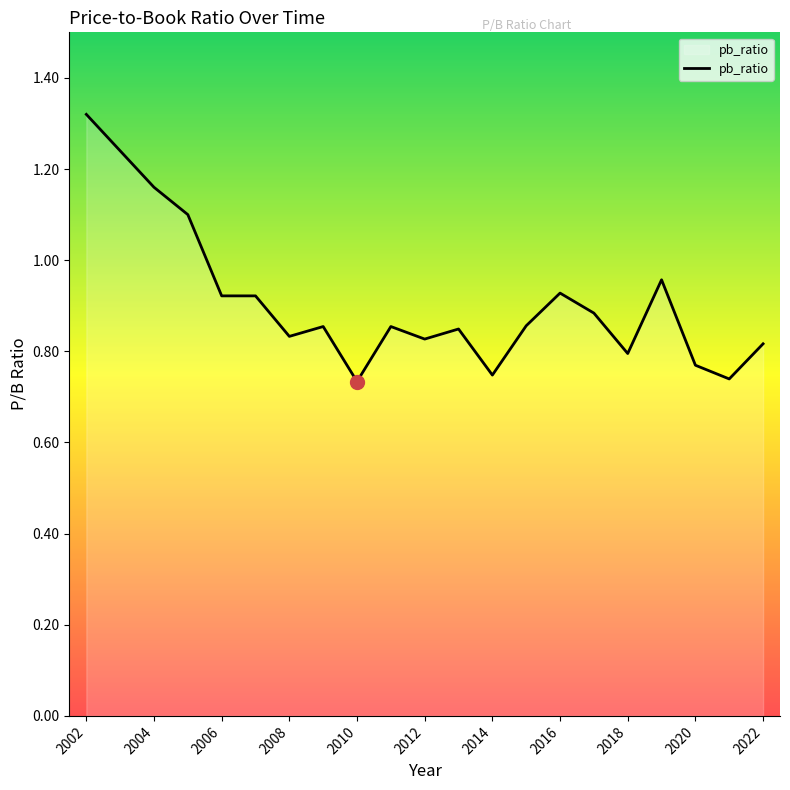

The chart shows a value of 1.3 at 2008. True or false?

False